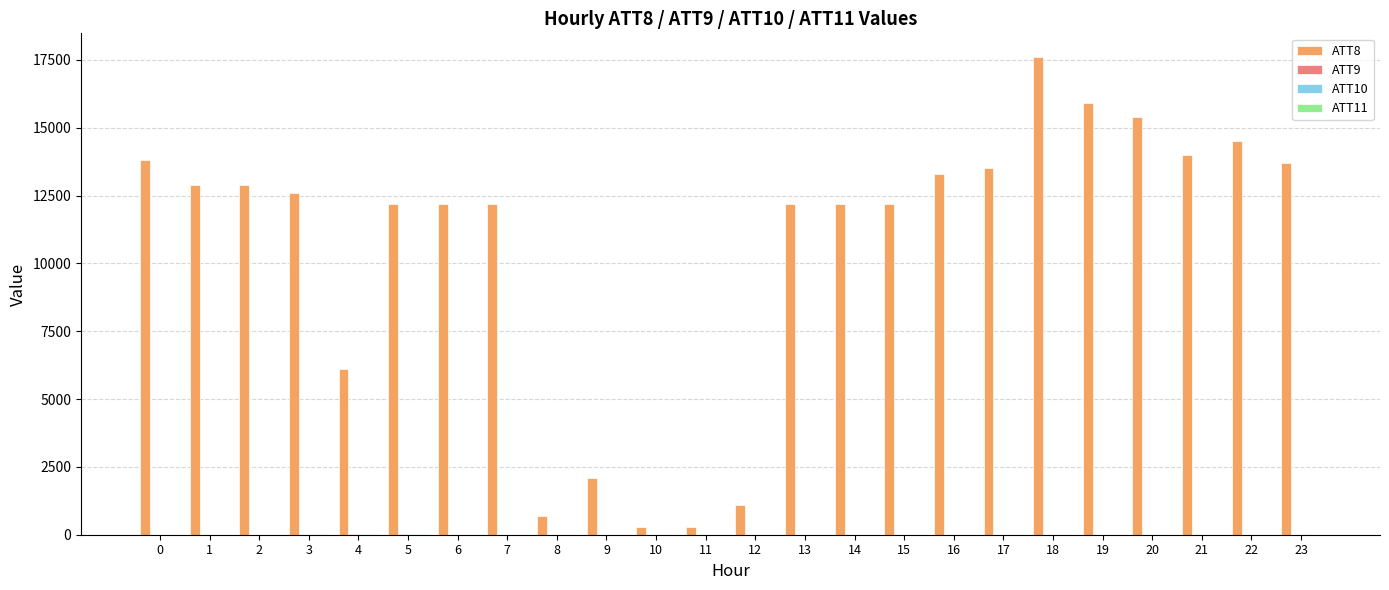

Which series has the largest total across all categories?

ATT8